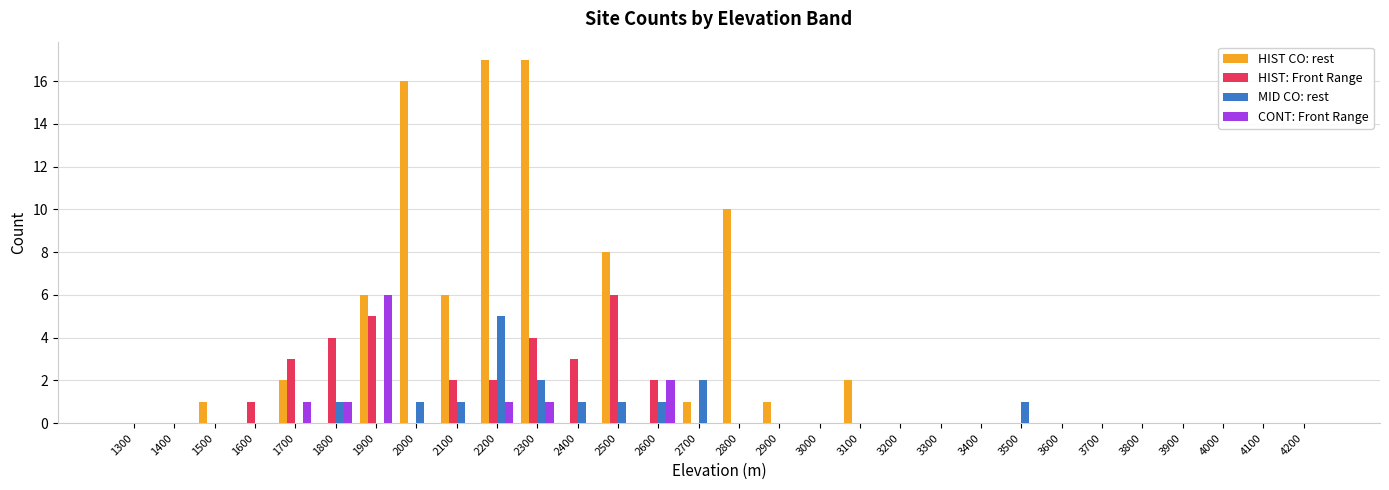

Reading left to right, list all the values displayed in this chart.

HIST CO: rest: 0	0	1	0	2	0	6	16	6	17	17	0	8	0	1	10	1	0	2	0	0	0	0	0	0	0	0	0	0	0
HIST: Front Range: 0	0	0	1	3	4	5	0	2	2	4	3	6	2	0	0	0	0	0	0	0	0	0	0	0	0	0	0	0	0
MID CO: rest: 0	0	0	0	0	1	0	1	1	5	2	1	1	1	2	0	0	0	0	0	0	0	1	0	0	0	0	0	0	0
CONT: Front Range: 0	0	0	0	1	1	6	0	0	1	1	0	0	2	0	0	0	0	0	0	0	0	0	0	0	0	0	0	0	0